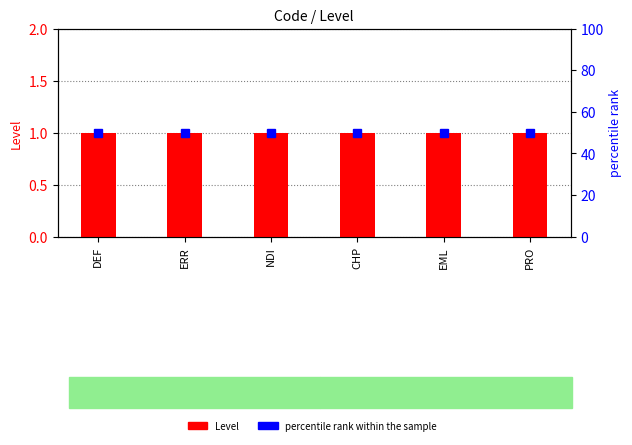

Reading right to left, transcribe all the data shown in this chart.

Level: PRO=1	EML=1	CHP=1	NDI=1	ERR=1	DEF=1
percentile rank within the sample: PRO=50	EML=50	CHP=50	NDI=50	ERR=50	DEF=50